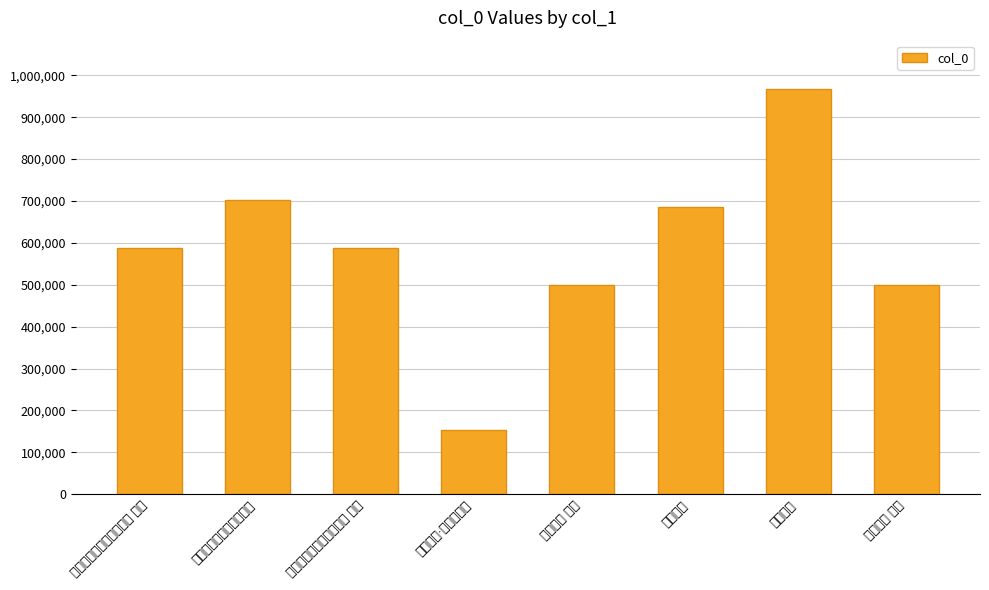

Count the number of data series in this chart.

1